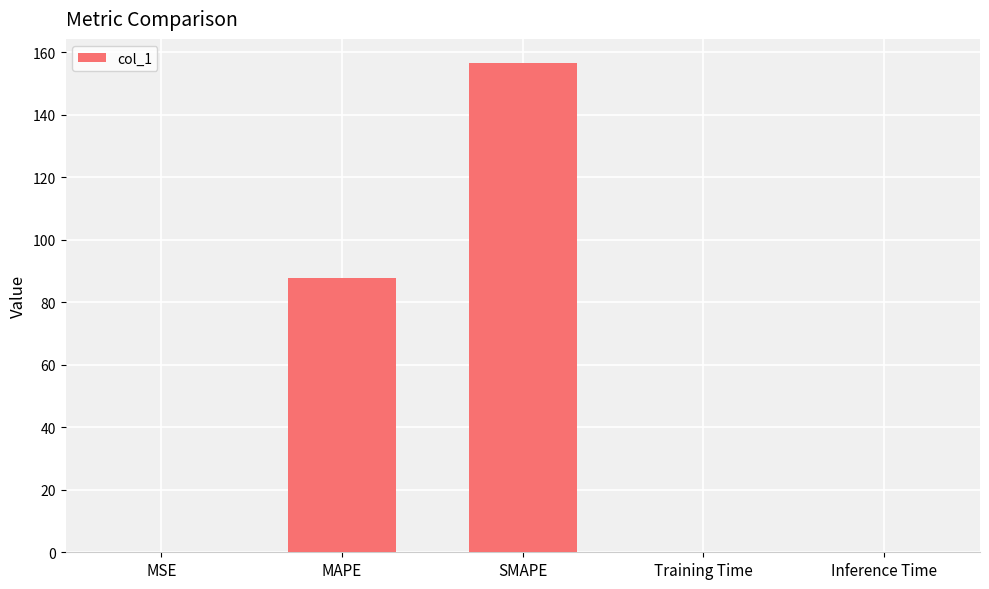

What is the average value?

48.9